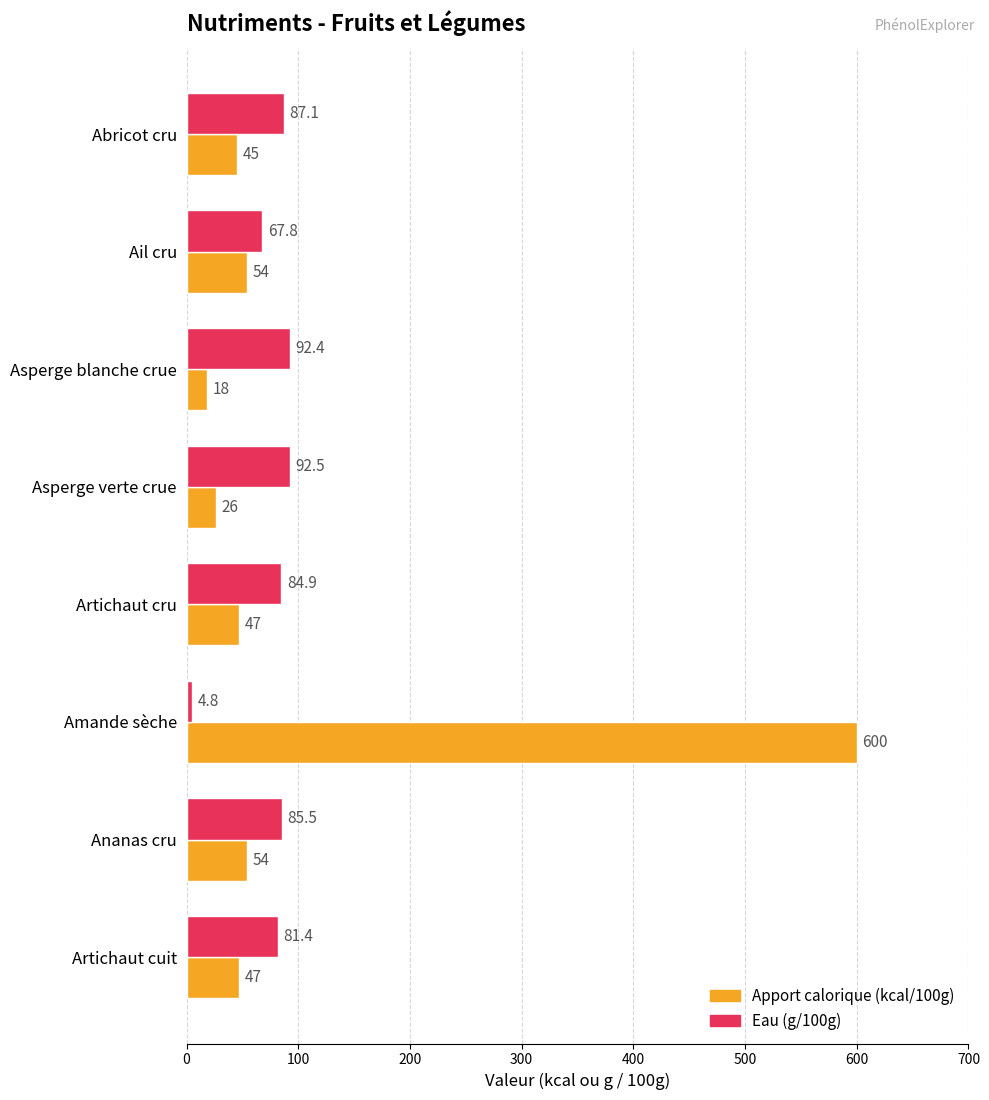

Rank the series at Asperge blanche crue from highest to lowest value.

Eau (g/100g), Apport calorique (kcal/100g)